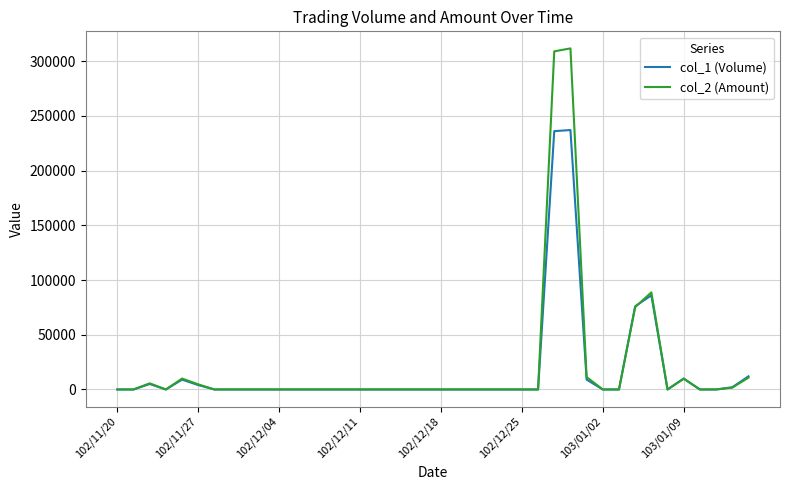

Rank the series by their maximum value, from highest to lowest.

col_2 (Amount), col_1 (Volume)